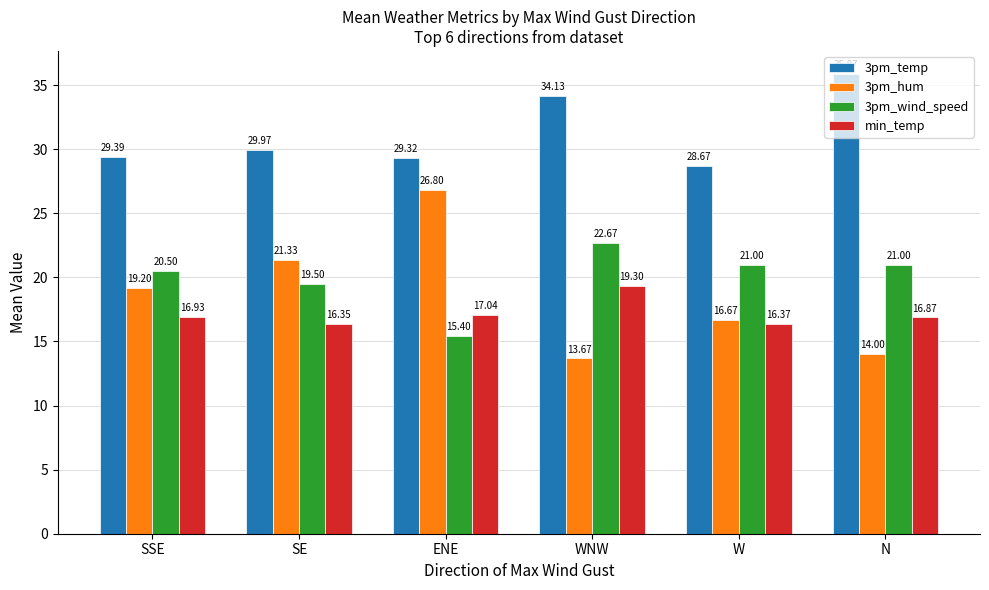

Reading left to right, extract all data points from this chart.

3pm_temp: SSE=29.4	SE=30.0	ENE=29.3	WNW=34.1	W=28.7	N=35.9
3pm_hum: SSE=19.2	SE=21.3	ENE=26.8	WNW=13.7	W=16.7	N=14.0
3pm_wind_speed: SSE=20.5	SE=19.5	ENE=15.4	WNW=22.7	W=21.0	N=21.0
min_temp: SSE=16.9	SE=16.4	ENE=17.0	WNW=19.3	W=16.4	N=16.9